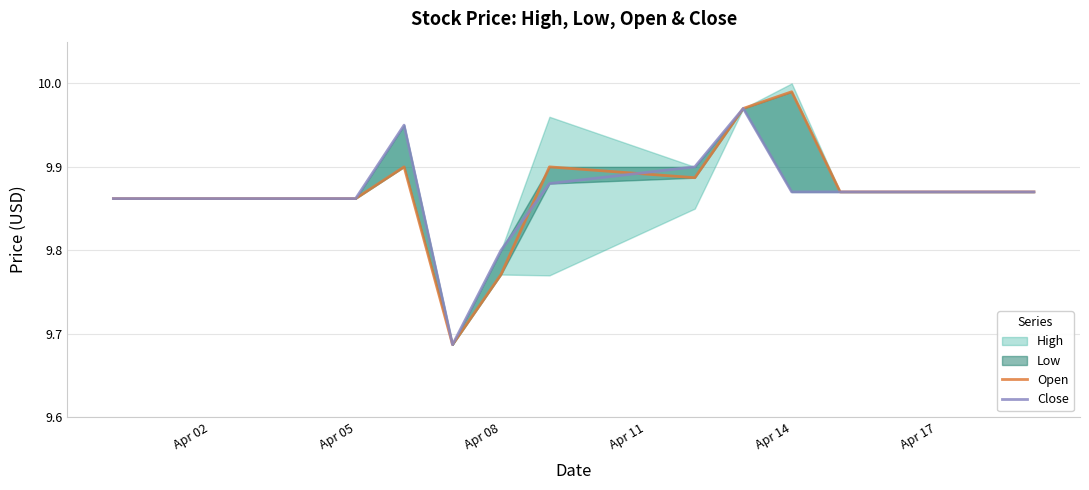

In Open, how many points are higher than both neighbors (excluding endpoints)?

3